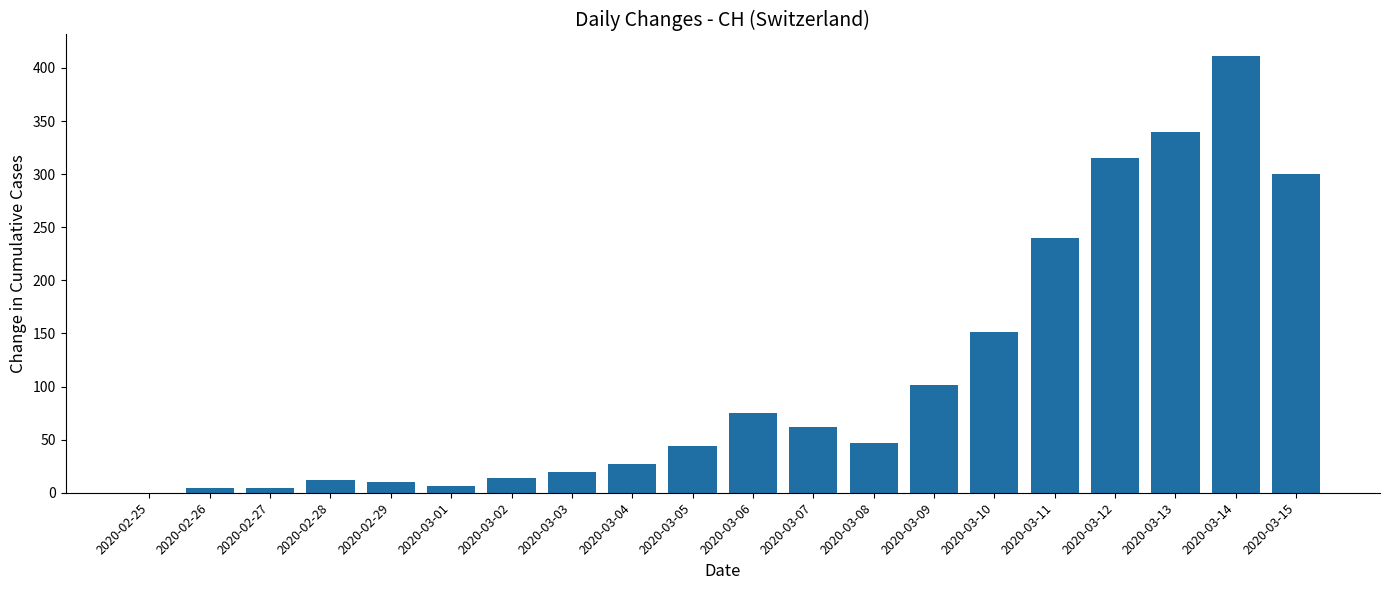

True or false: the data shows 6 at 2020-03-01.

True